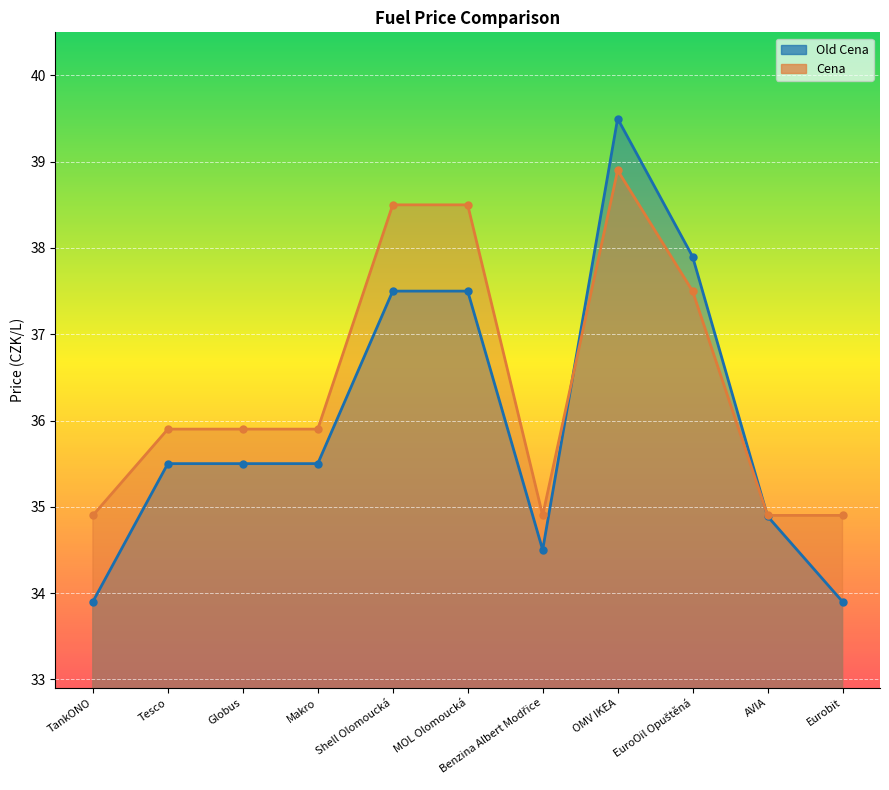

List the series in order of their peak value, highest first.

Old Cena, Cena